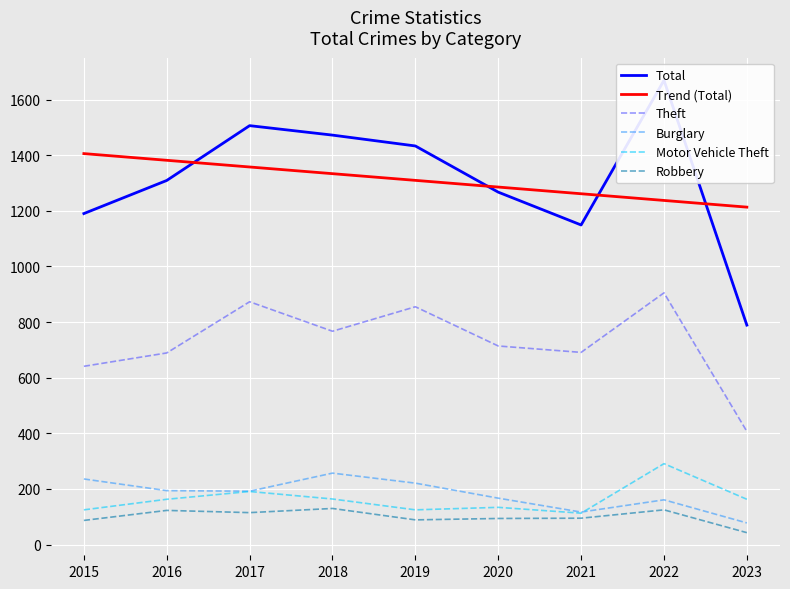

How many lines are shown in the chart?

6